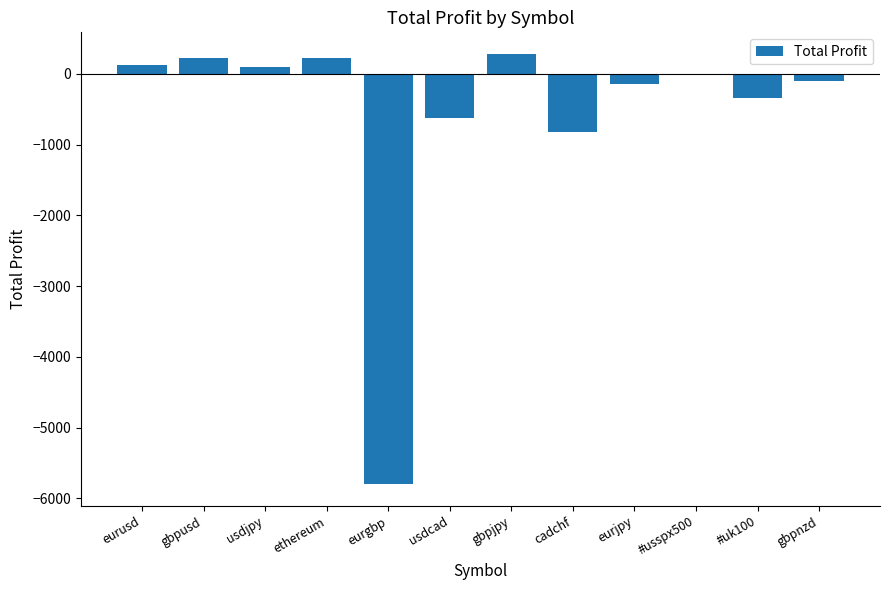

The chart shows a value of 232.0 at gbpusd. True or false?

True